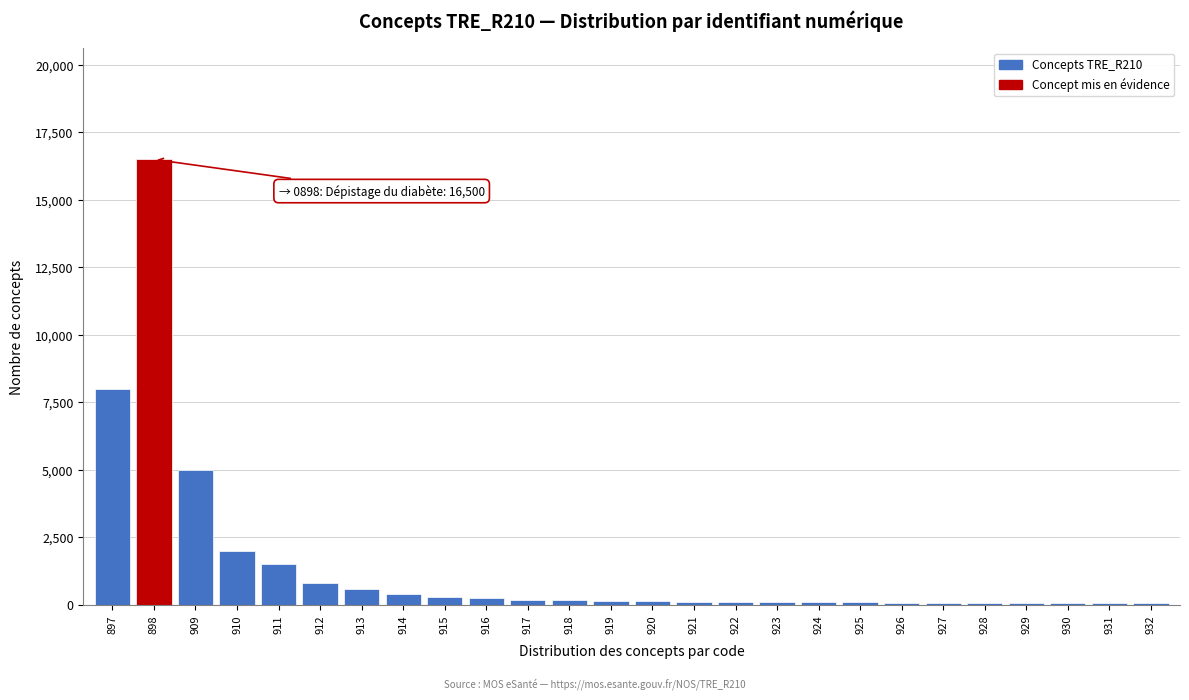

What is the greatest value displayed?

16500